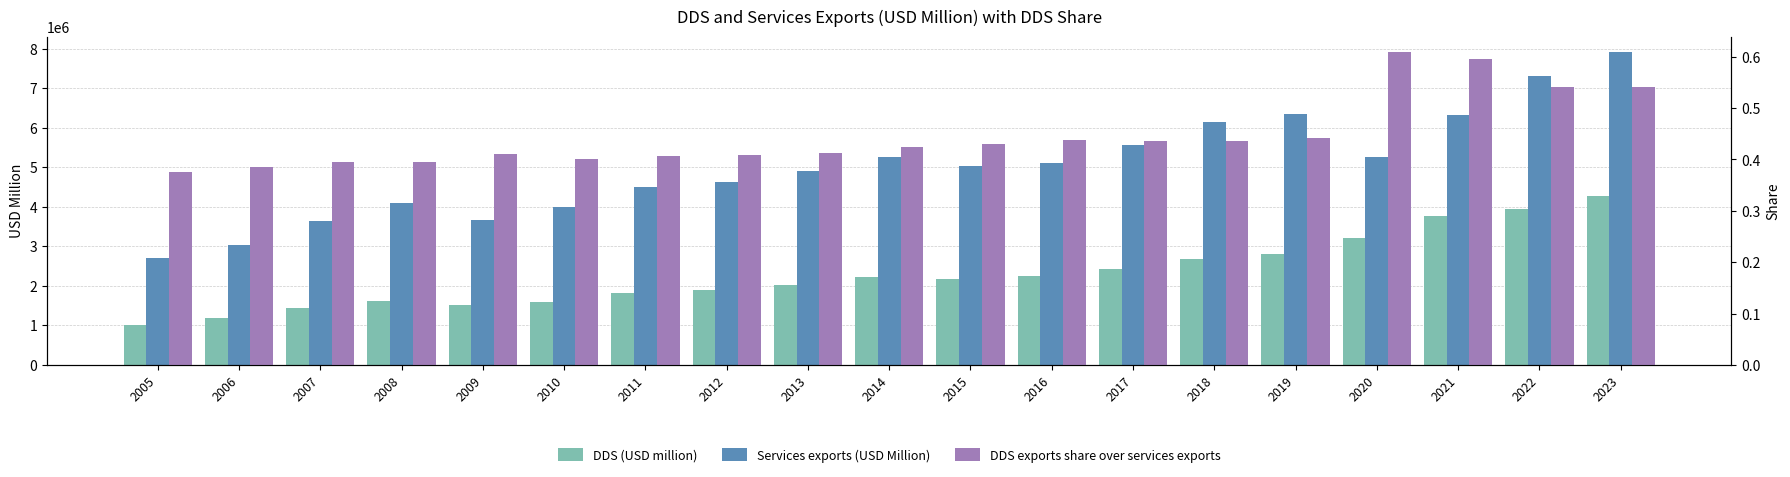

Is the value of Services exports (USD Million) at 2015 greater than the value of DDS exports share over services exports at 2018?

Yes